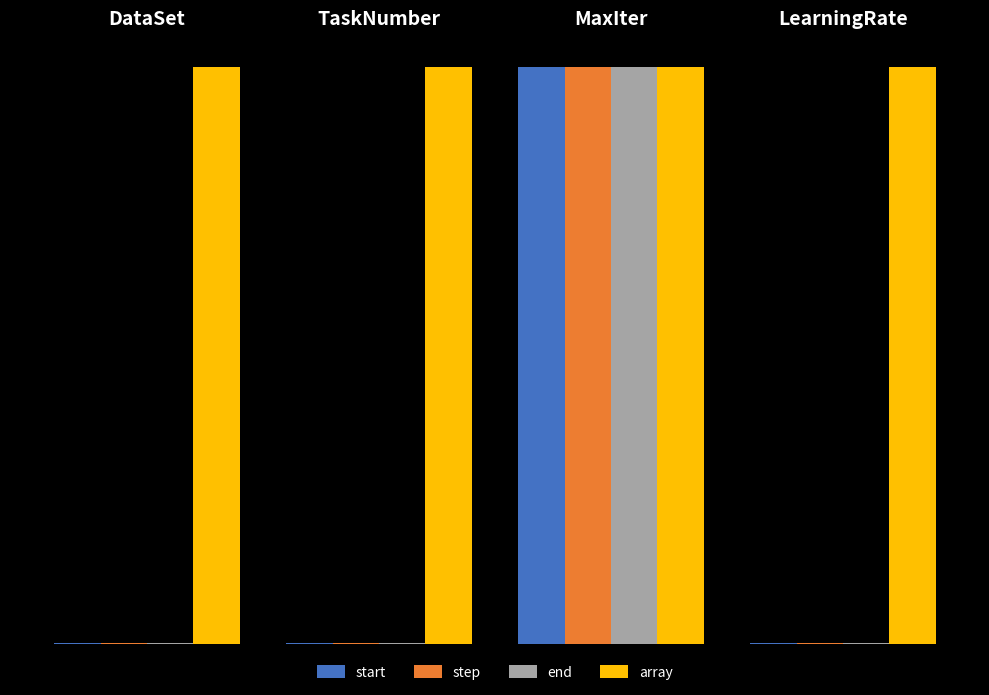

What are all the series names shown in the legend?

start, step, end, array